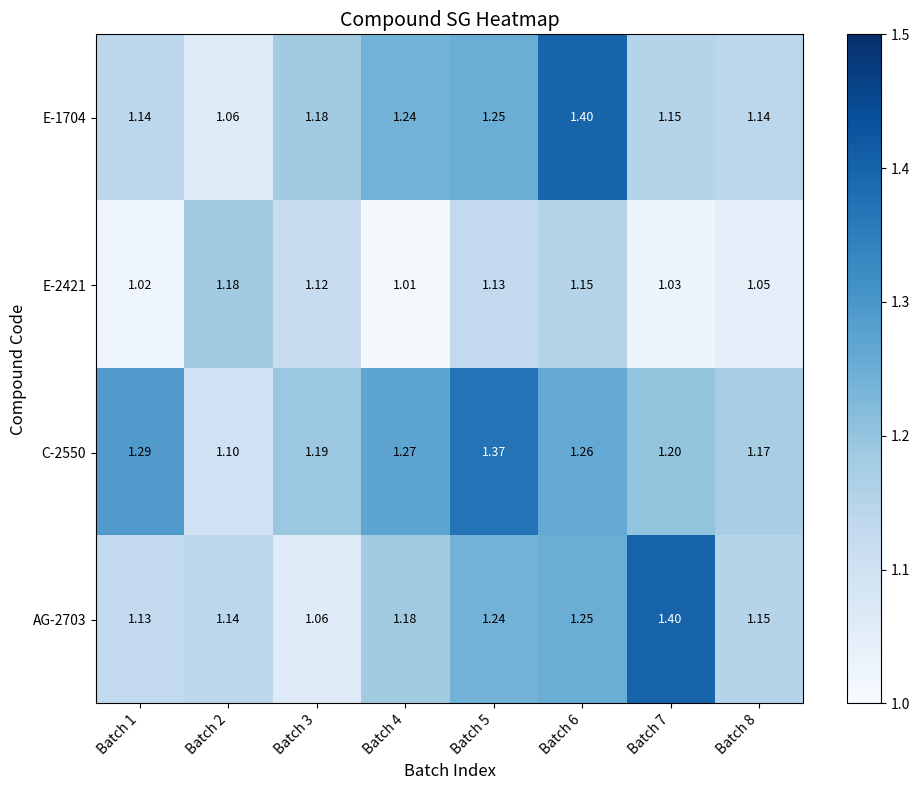

Is the value of E-2421 at Batch 3 greater than the value of AG-2703 at Batch 4?

No